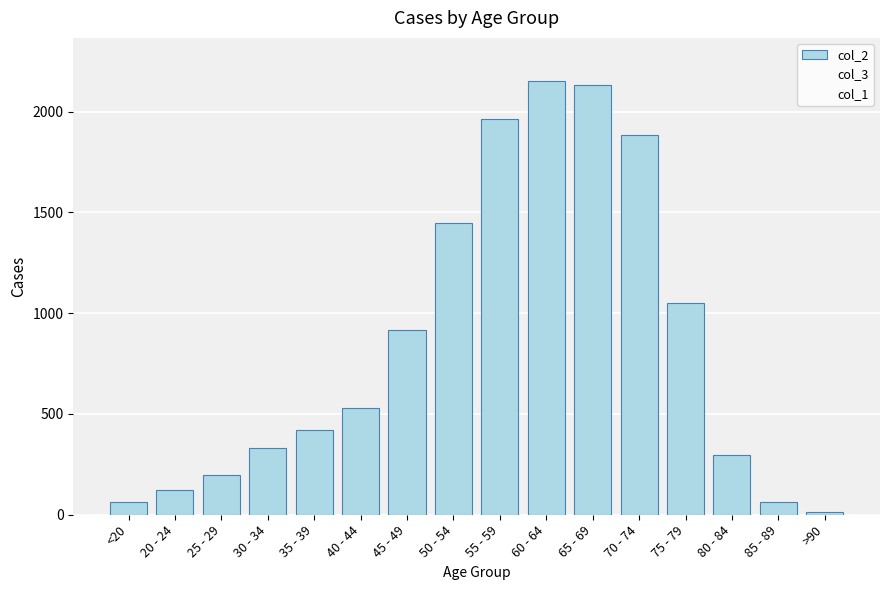

How many bars are there in total?

16